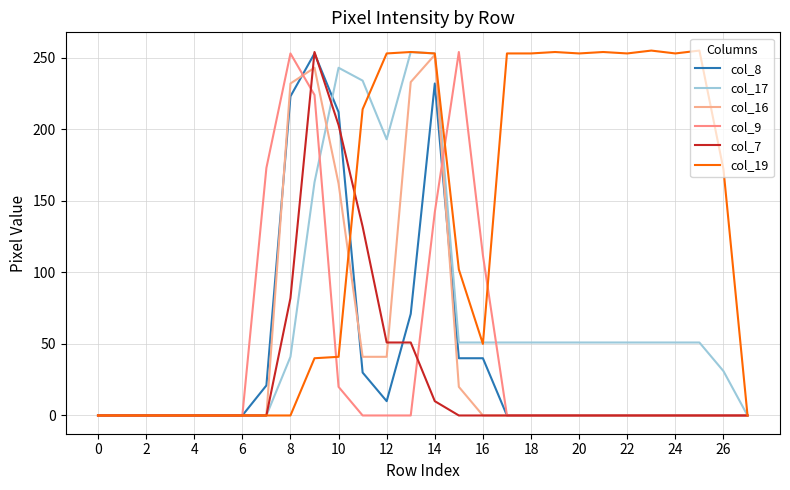

Is this an area chart (filled region under the line)?

No